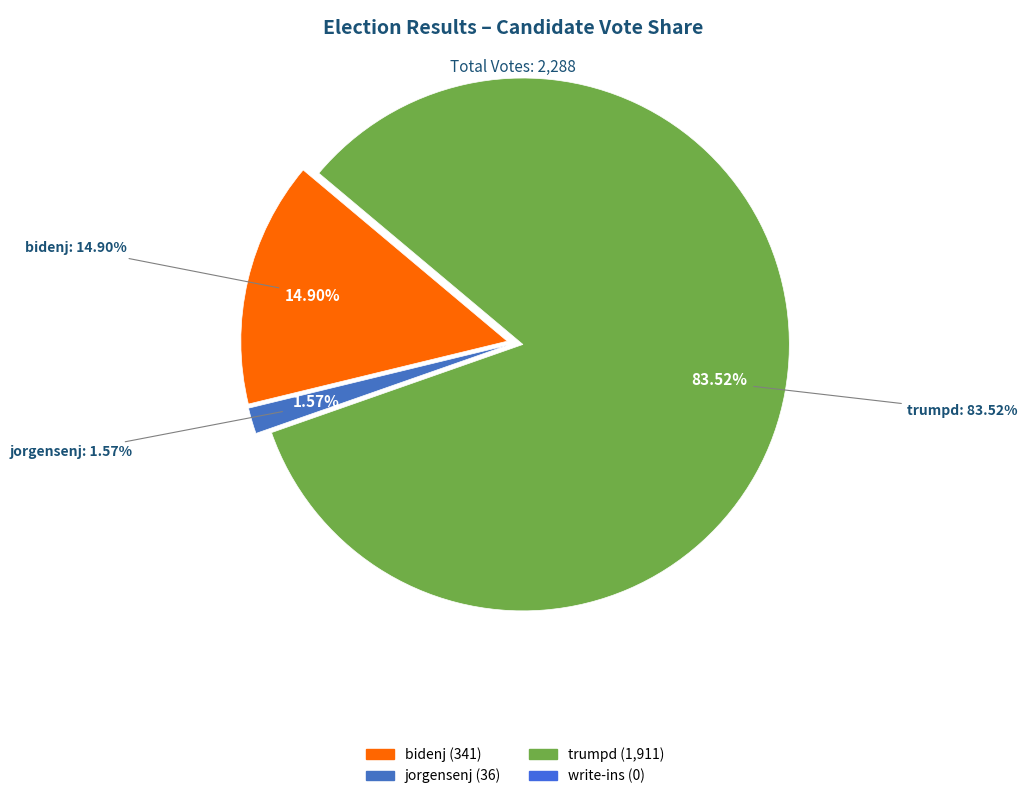

Which category accounts for the majority?

trumpd